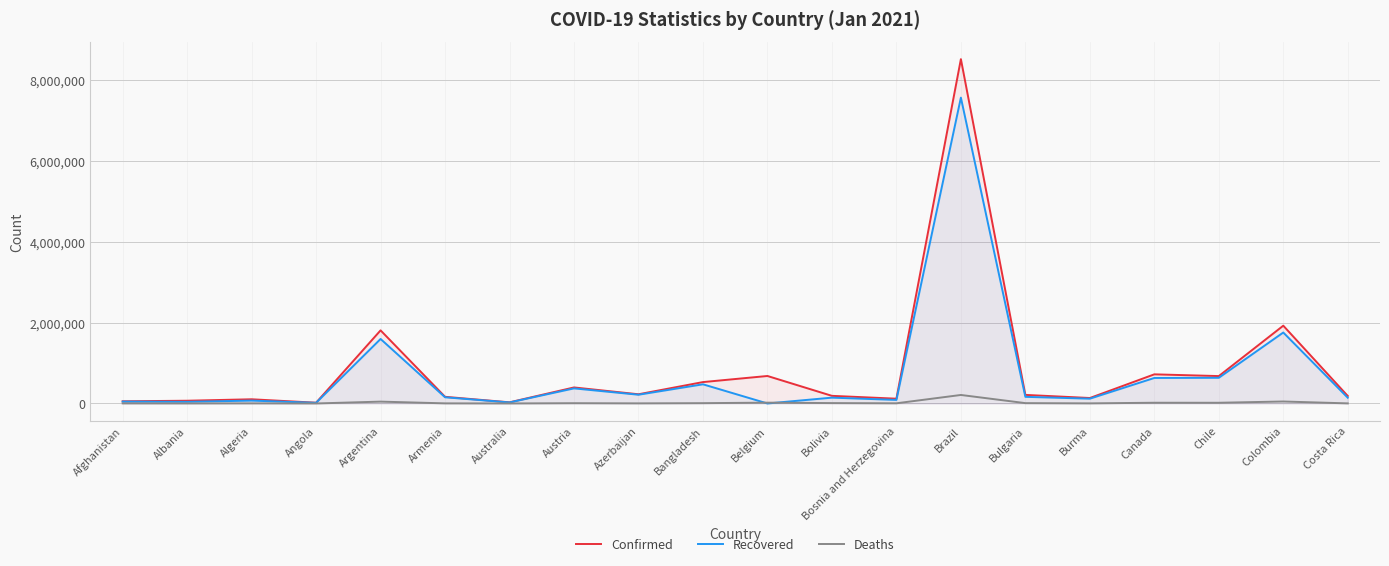

Where is the first local minimum for Confirmed?

Angola